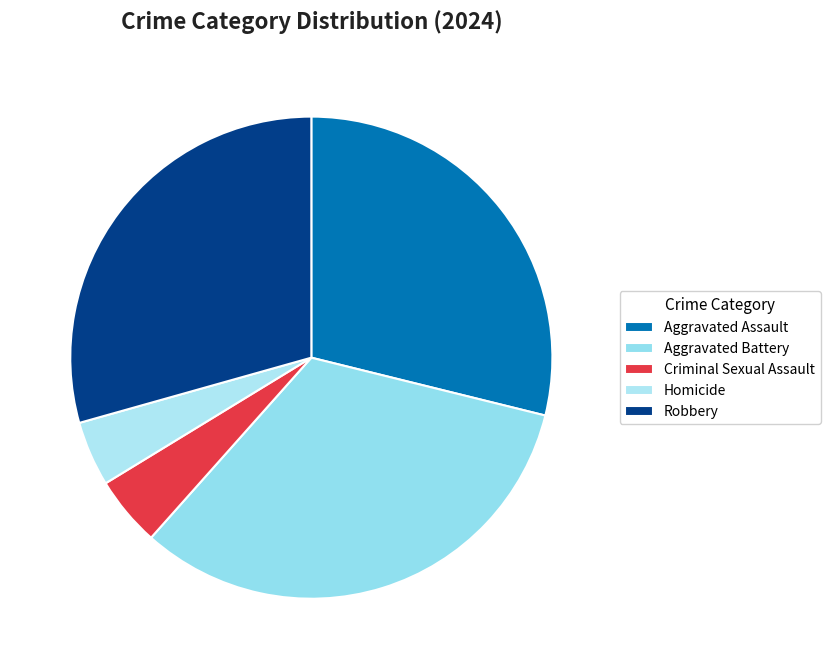

Combined, do Aggravated Assault and Criminal Sexual Assault account for over 50%?

No